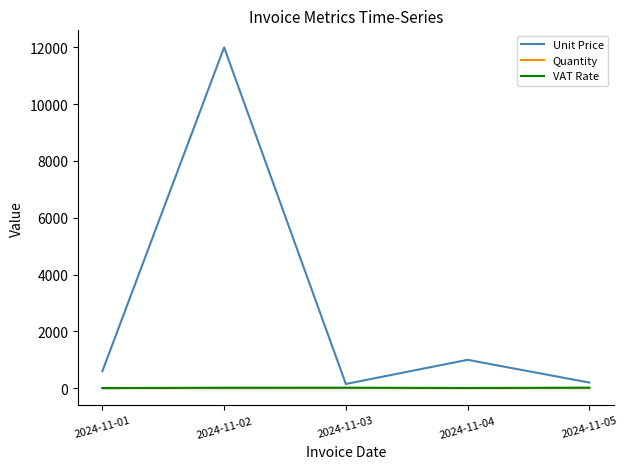

Which series has the widest spread of values?

Unit Price